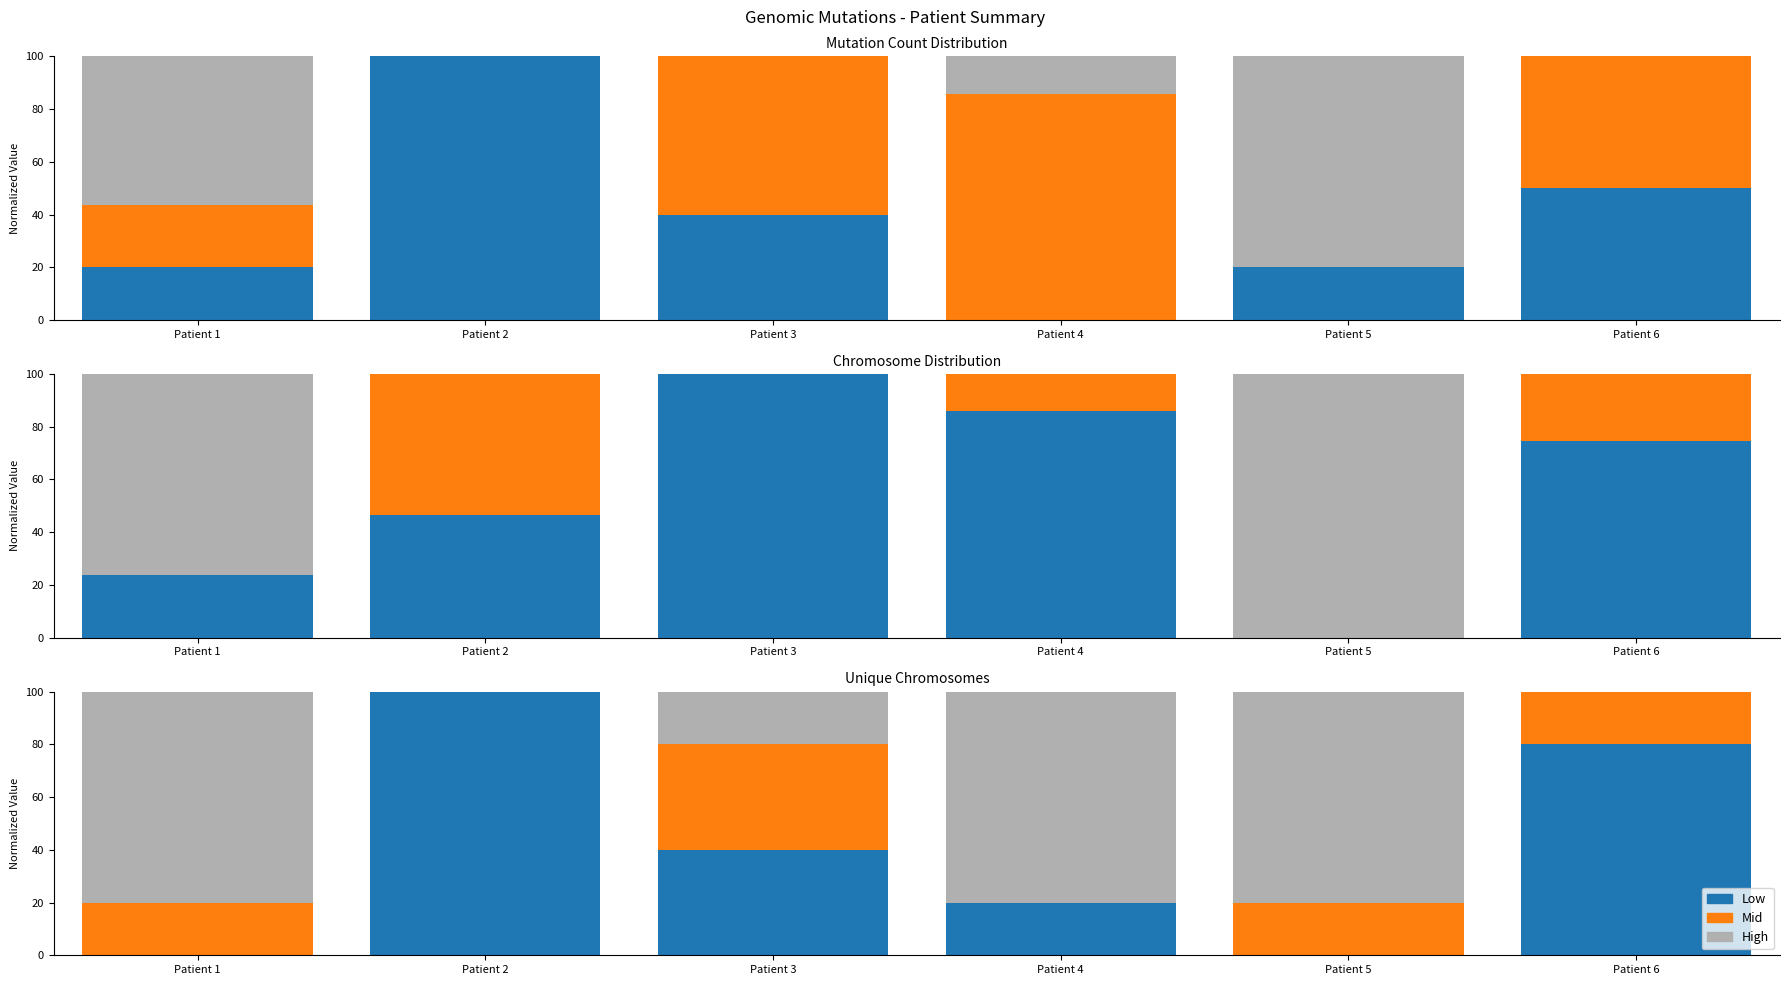

The value of patient_high at Patient 1 is 23. True or false?

False